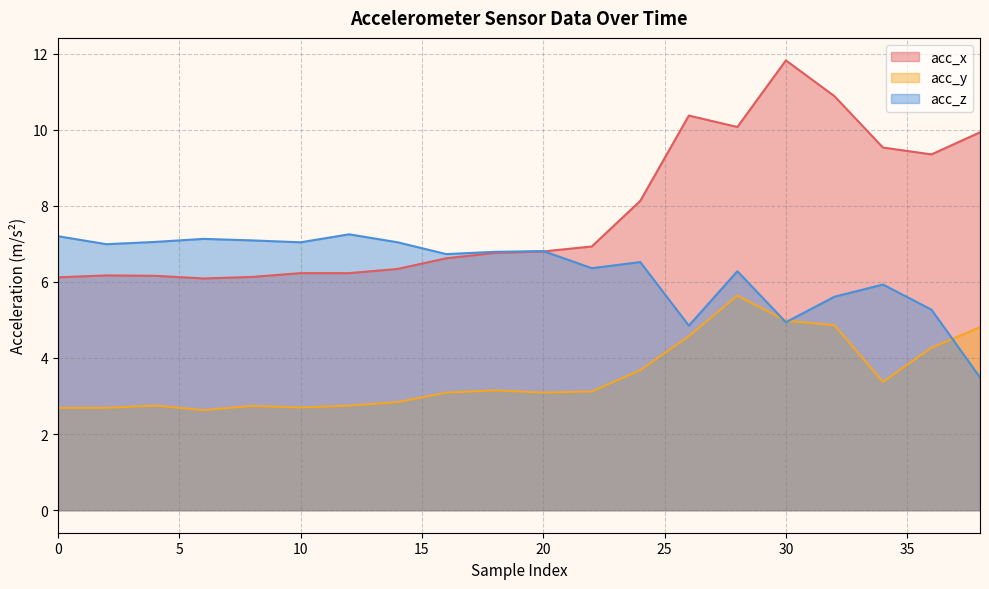

Which category has the lowest value across all series?

6